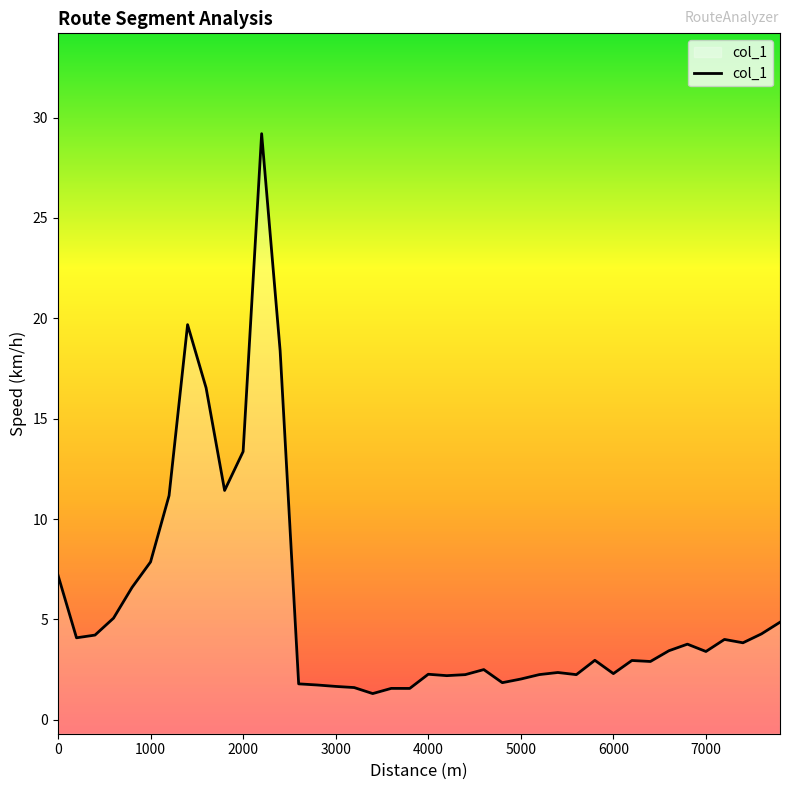

How many lines are shown in the chart?

1